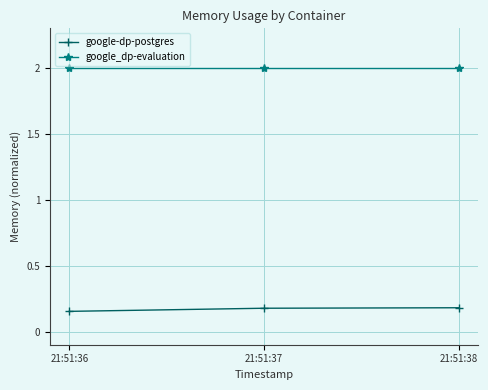

What is the total value across all series at 21:51:38?

2.2